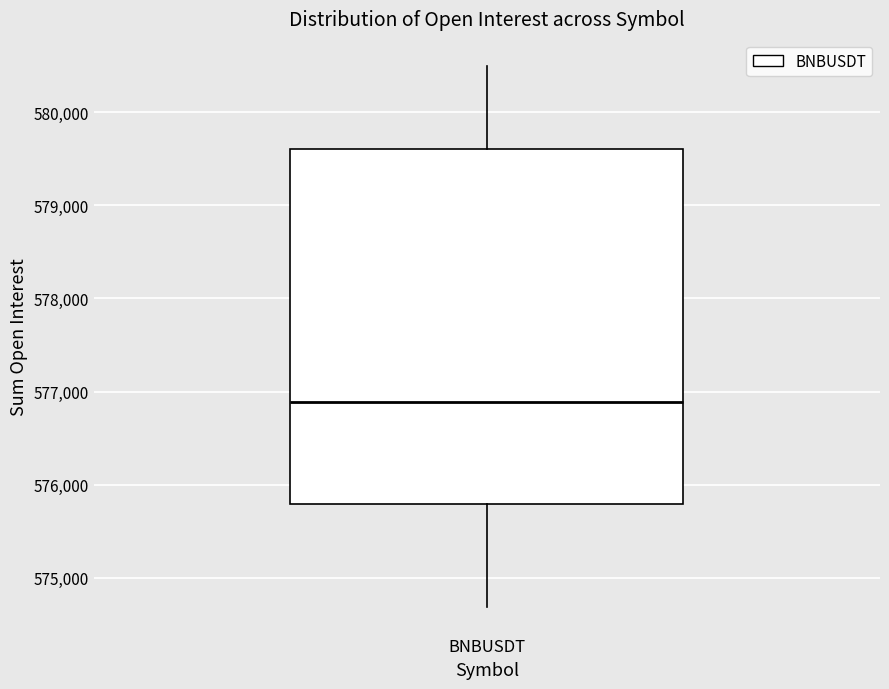

Transcribe this box plot: give where the median line is, the range the box spans, and where the two whiskers end, as read against the y-axis. The values are not printed on the chart, so give them approximately, as read against the axis.

median 576900, box 575800 to 579600, whiskers 574700 to 580500